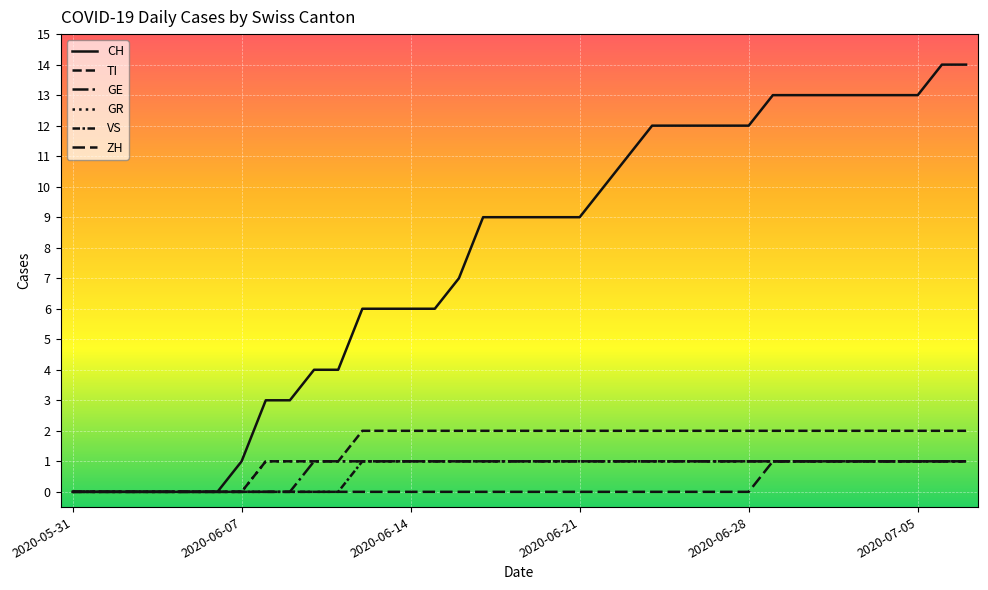

At how many categories does at least one series exceed 3?

28